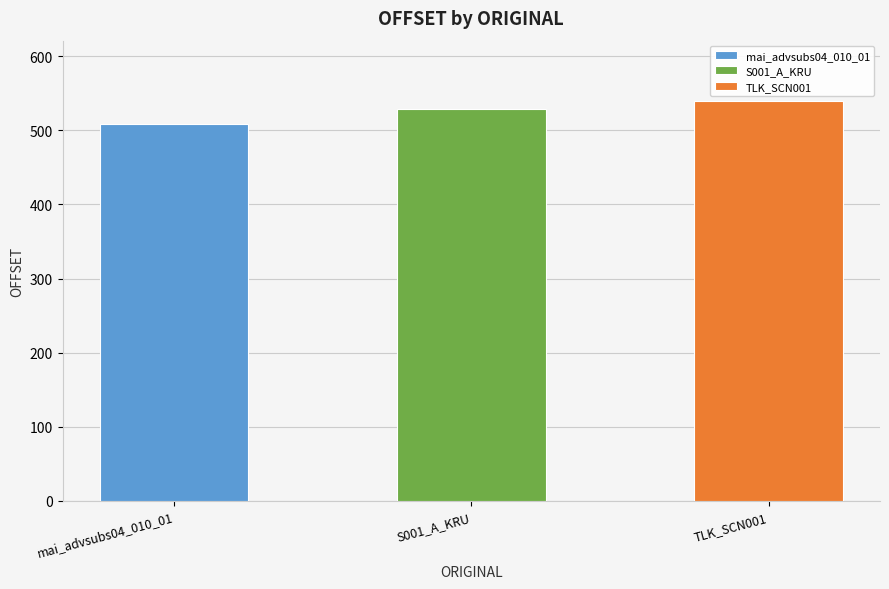

What is the ratio of the value at S001_A_KRU to the value at mai_advsubs04_010_01?

1.0